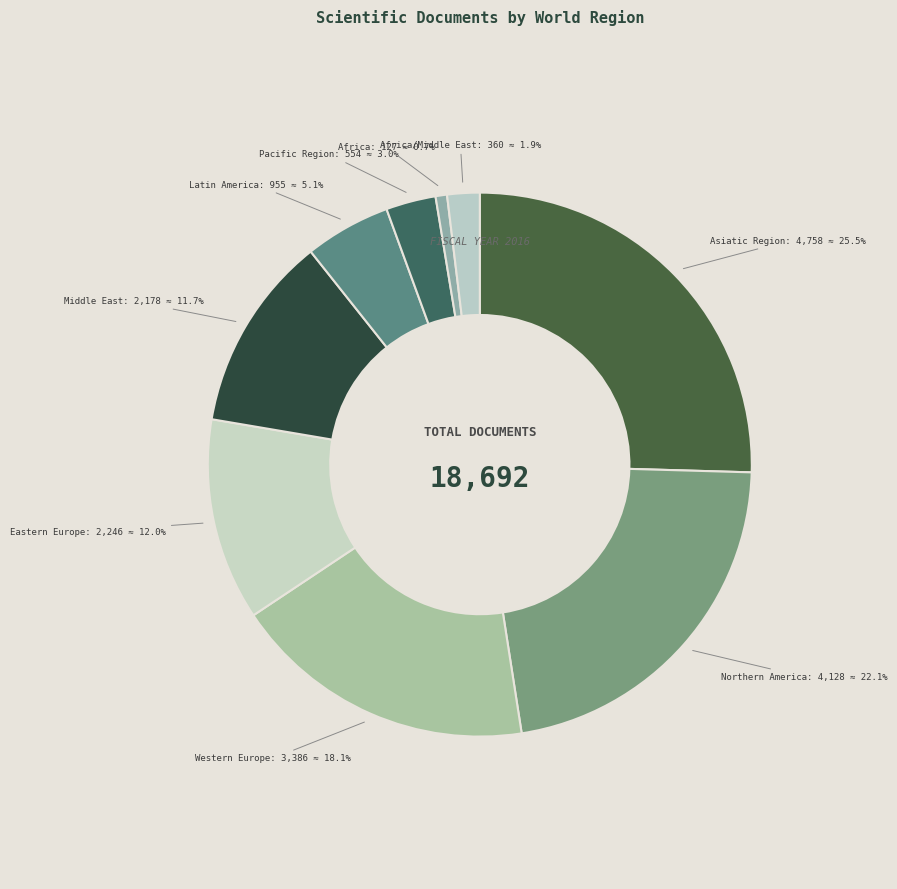

How many slices are in this pie chart?

9